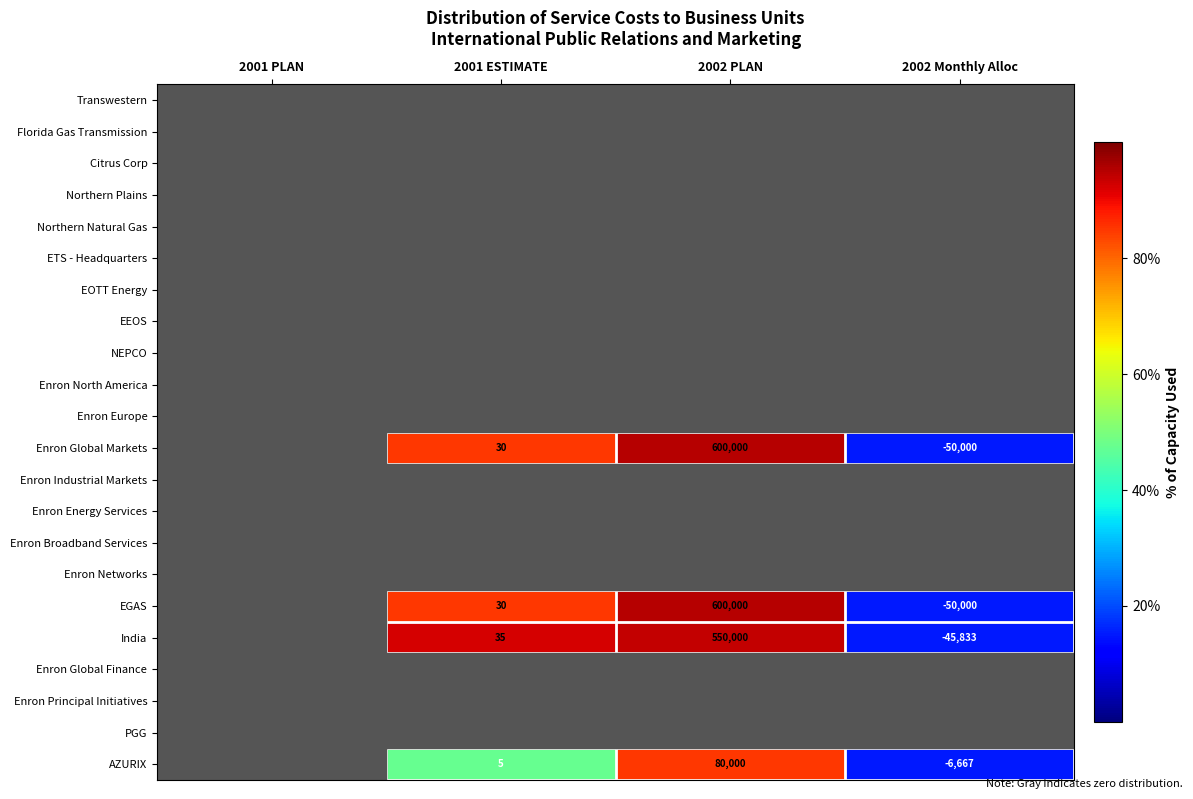

At which category is the sum across all series the highest?

2002 PLAN